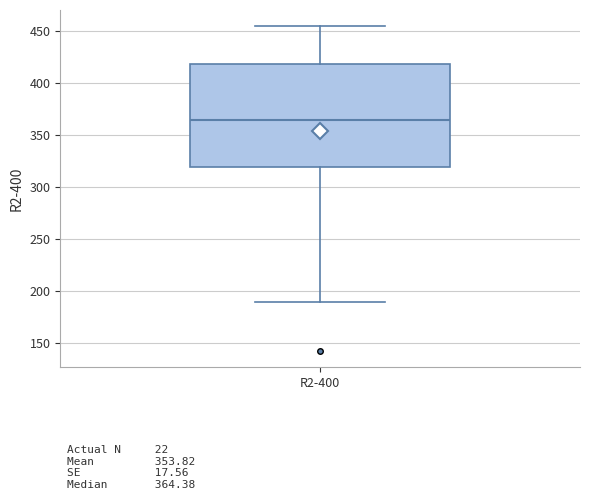

Transcribe this box plot: give where the median line is, the range the box spans, and where the two whiskers end, as read against the y-axis. The values are not printed on the chart, so give them approximately, as read against the axis.

median 365, box 320 to 420, whiskers 190 to 455